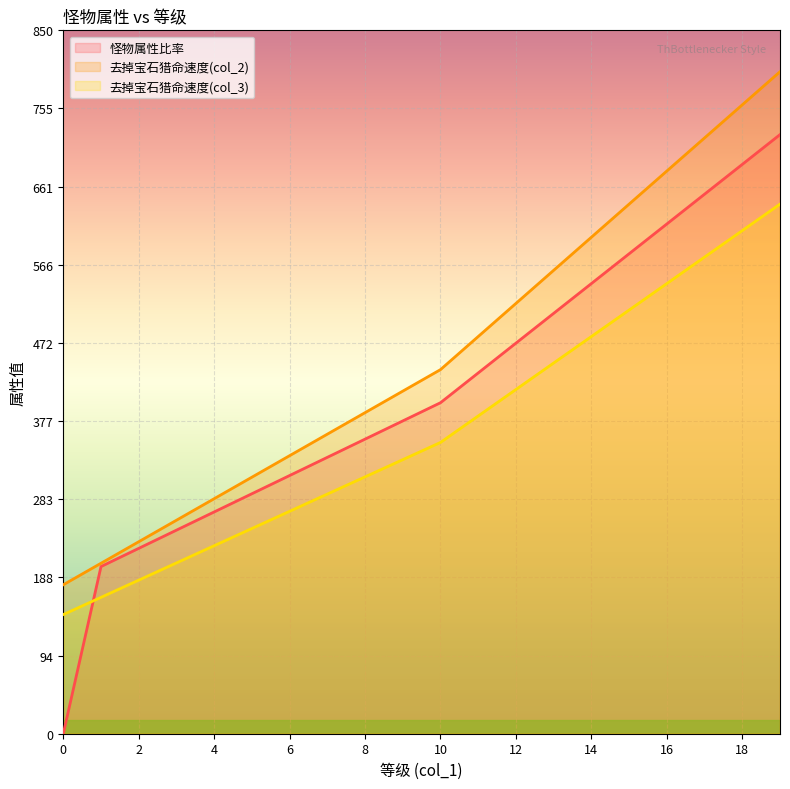

Count the number of categories in the chart.

20